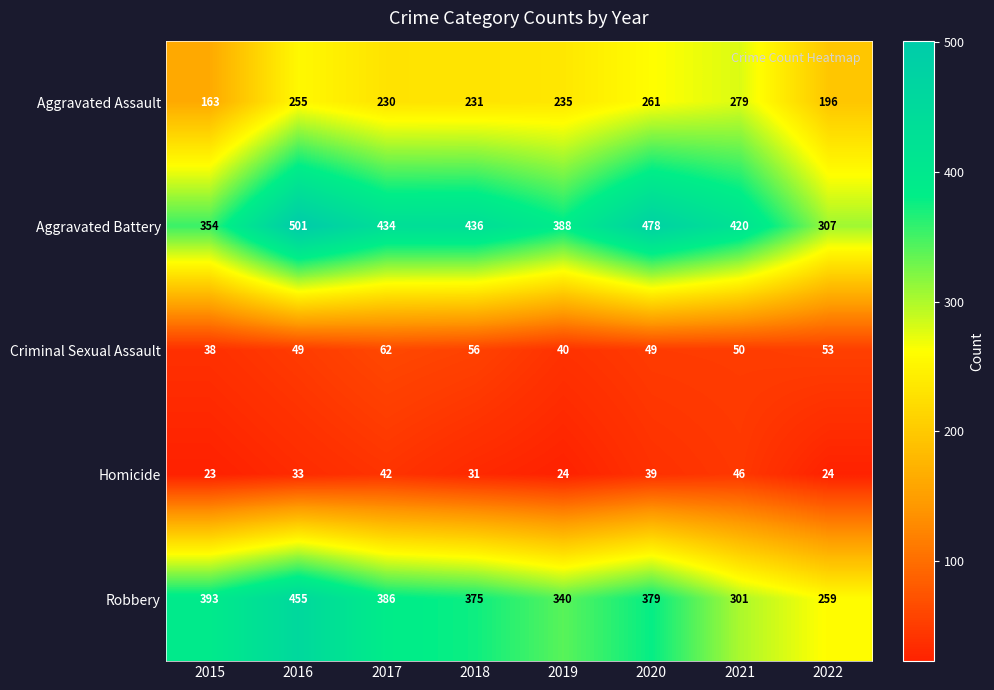

Is the value of Aggravated Assault at 2021 greater than the value of Aggravated Battery at 2022?

No